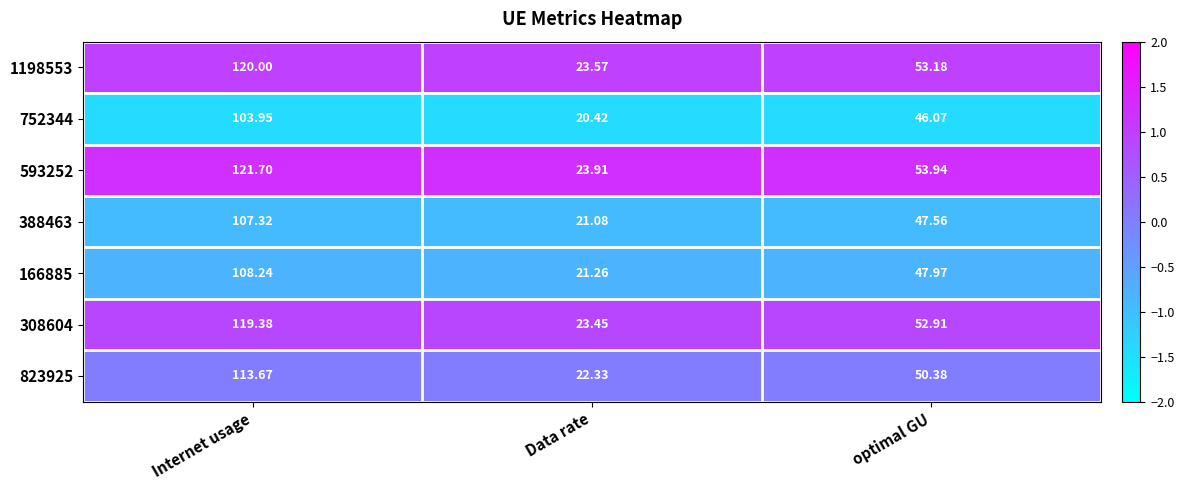

At which category does the chart reach its peak across all series?

Internet usage